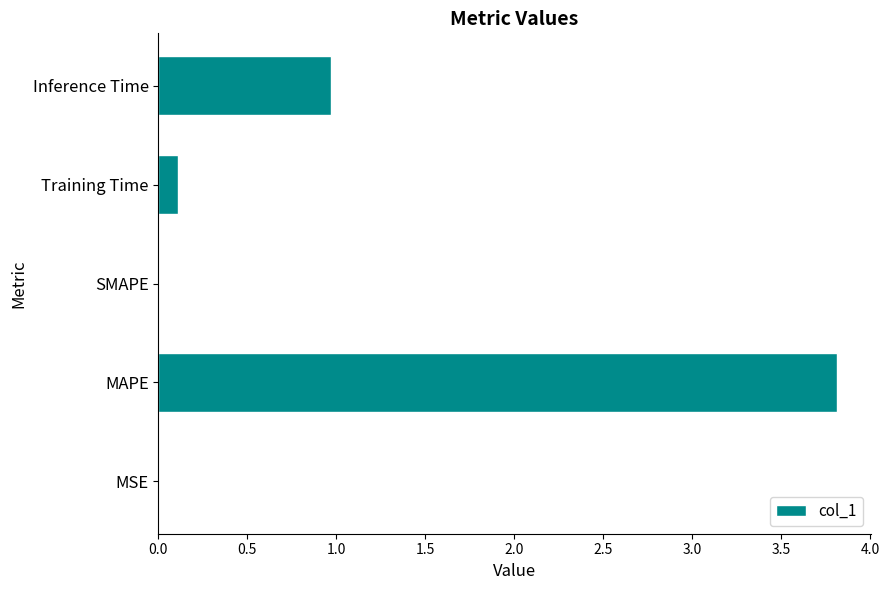

Count the number of data series in this chart.

1